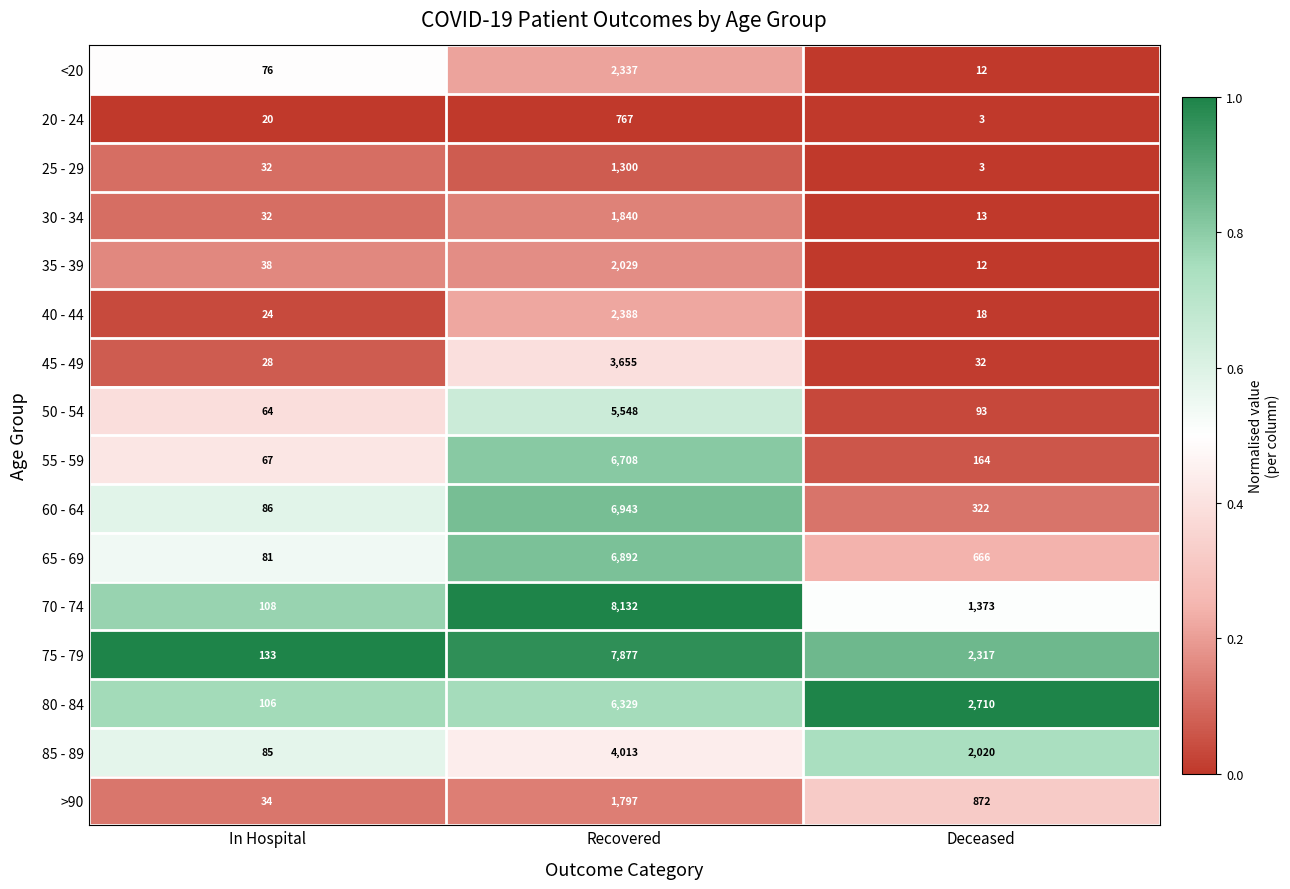

Rank the series by their maximum value, from lowest to highest.

20 - 24, 25 - 29, >90, 30 - 34, 35 - 39, <20, 40 - 44, 45 - 49, 85 - 89, 50 - 54, 80 - 84, 55 - 59, 65 - 69, 60 - 64, 75 - 79, 70 - 74